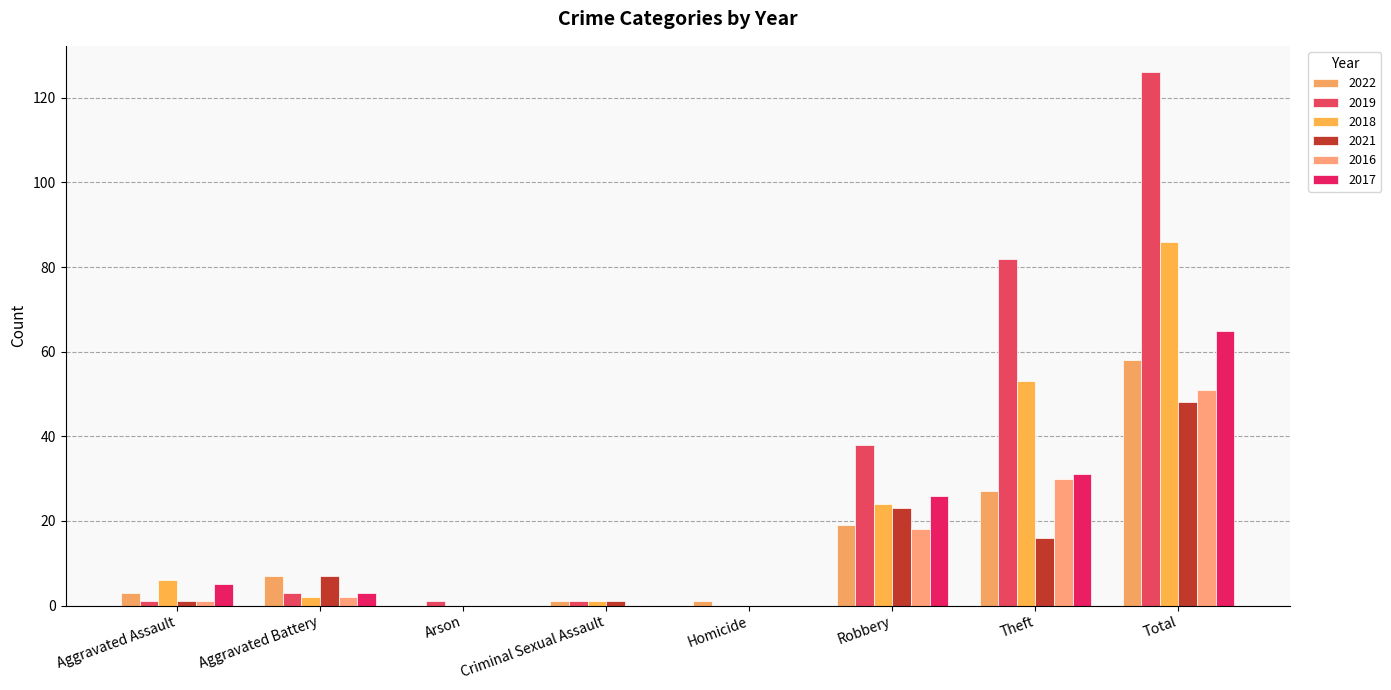

At which category is the sum across all series the highest?

Total